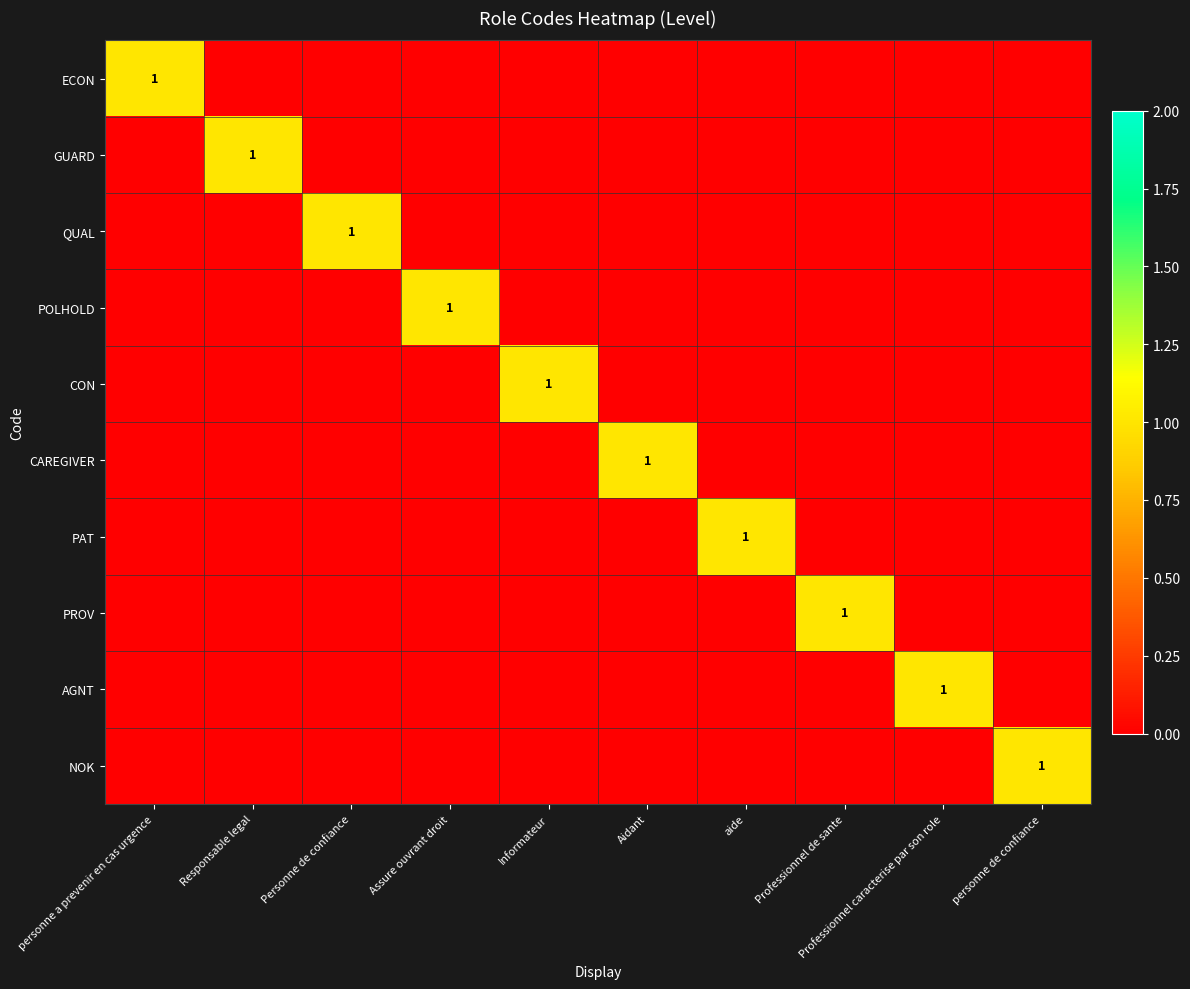

What is the maximum value shown in the chart?

1